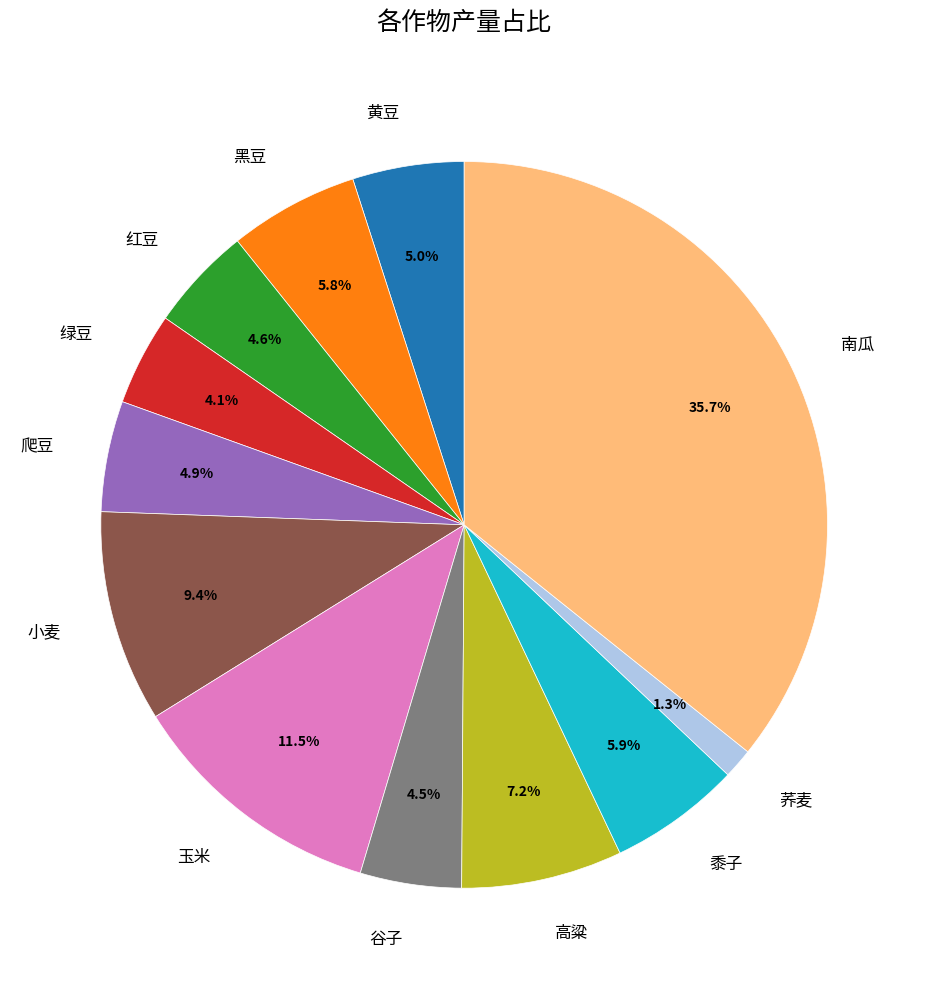

Between 玉米 and 黍子, which is larger?

玉米